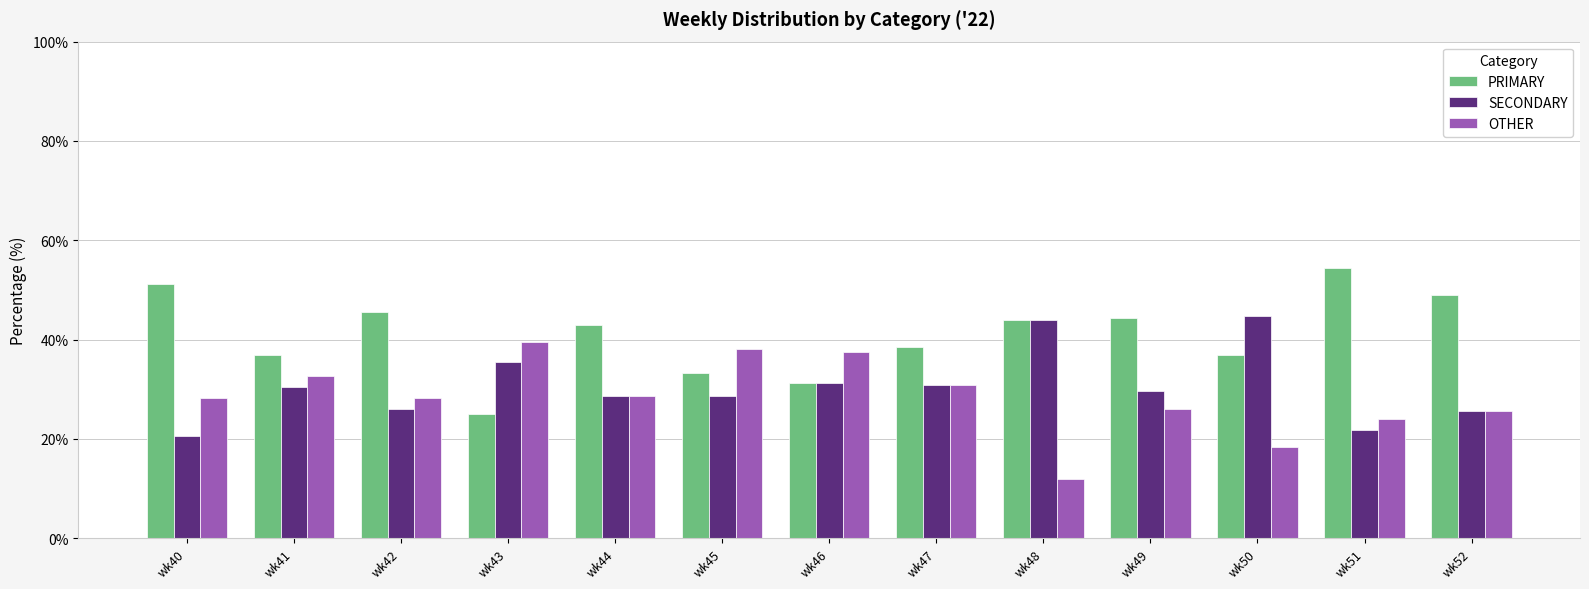

How many data points in PRIMARY are above 42?

7